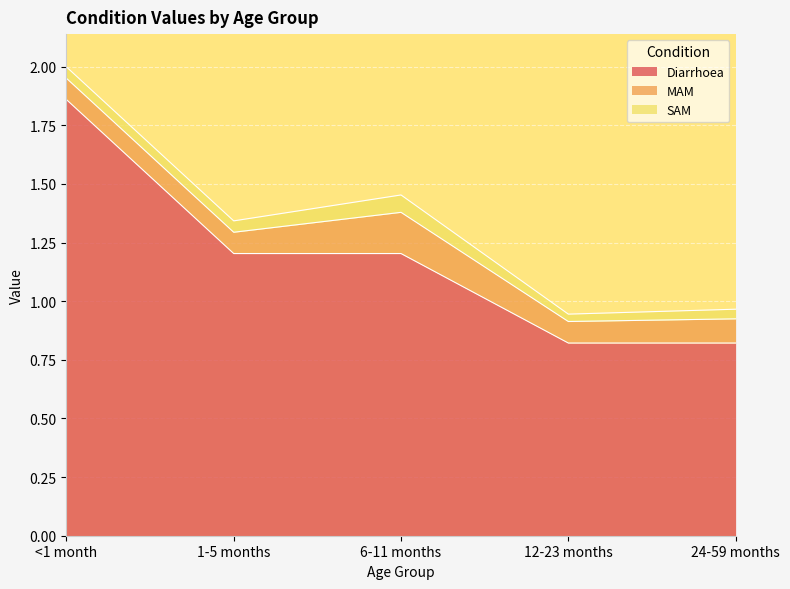

Reading left to right, extract all data points from this chart.

Diarrhoea: <1 month=1.9	1-5 months=1.2	6-11 months=1.2	12-23 months=0.8	24-59 months=0.8
MAM: <1 month=0.1	1-5 months=0.1	6-11 months=0.2	12-23 months=0.1	24-59 months=0.1
SAM: <1 month=0.0	1-5 months=0.0	6-11 months=0.1	12-23 months=0.0	24-59 months=0.0